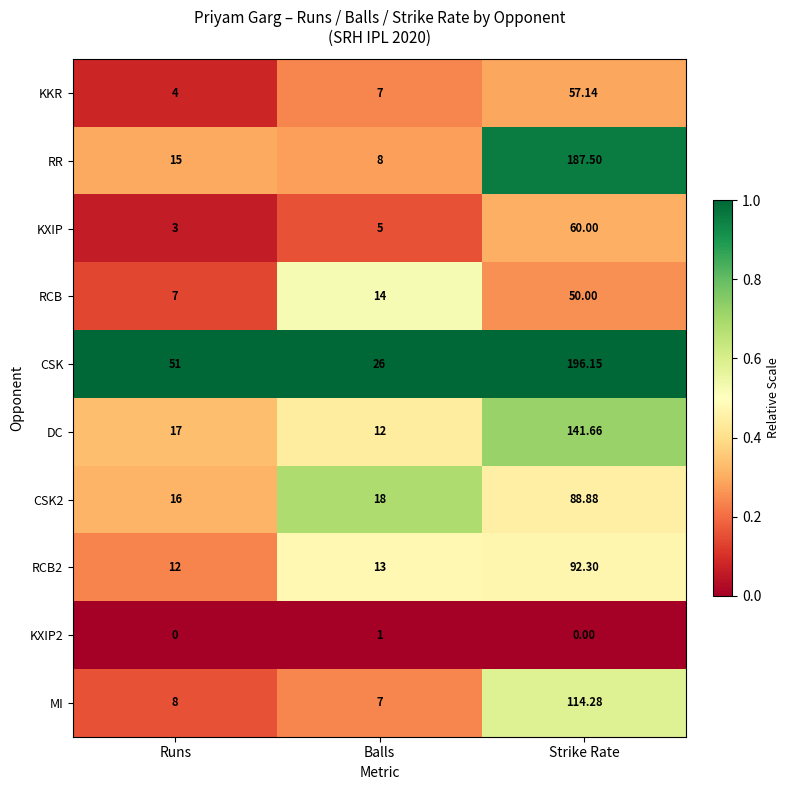

At which category is the sum across all series the highest?

Strike Rate